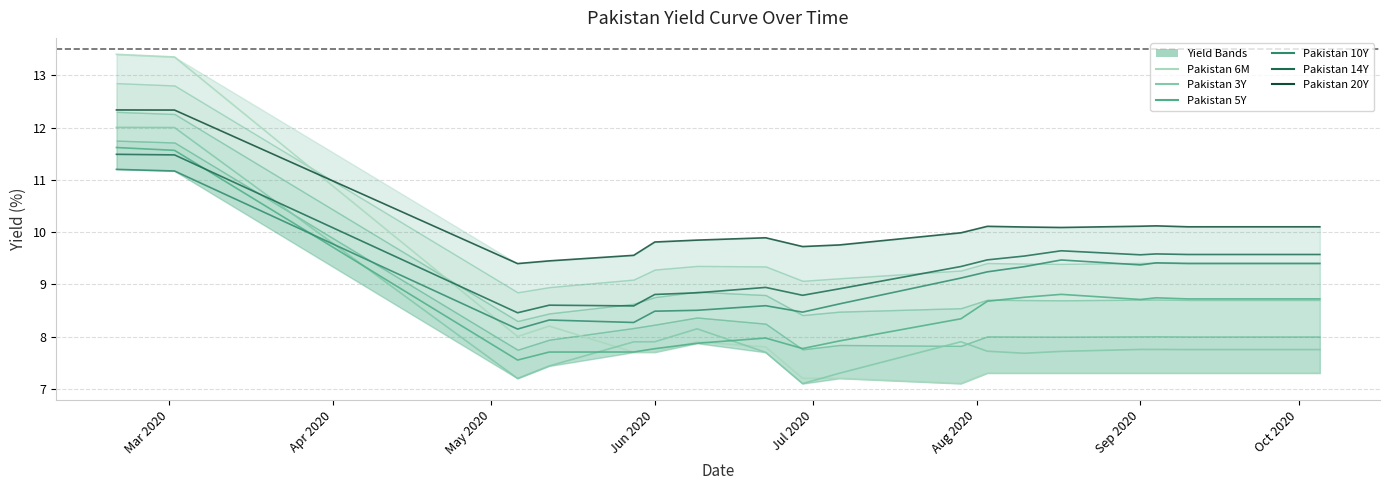

What are all the series names shown in the legend?

Pakistan 6M, Pakistan 3Y, Pakistan 5Y, Pakistan 10Y, Pakistan 14Y, Pakistan 20Y